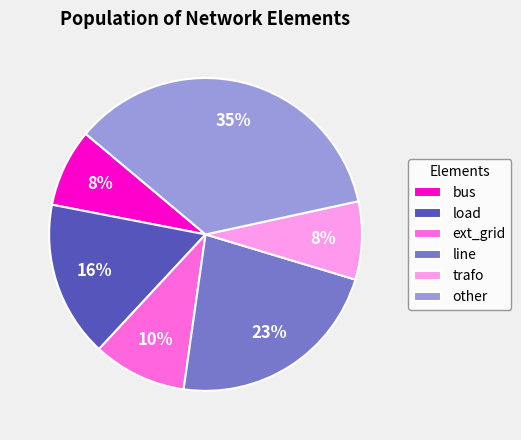

What is the largest slice in the pie chart?

other